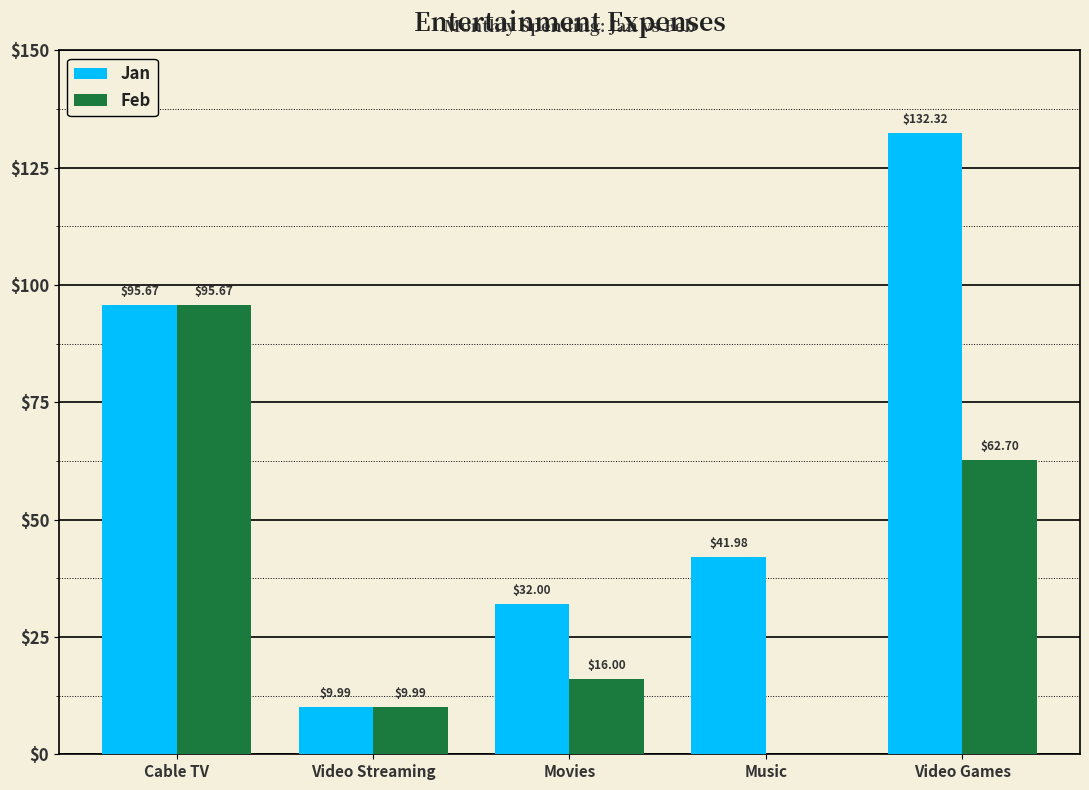

What are all the series names shown in the legend?

Jan, Feb